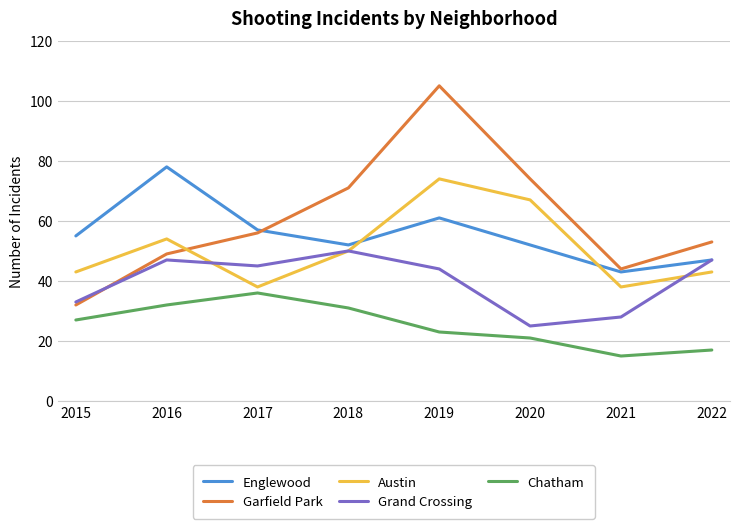

What is the maximum value shown in the chart?

105